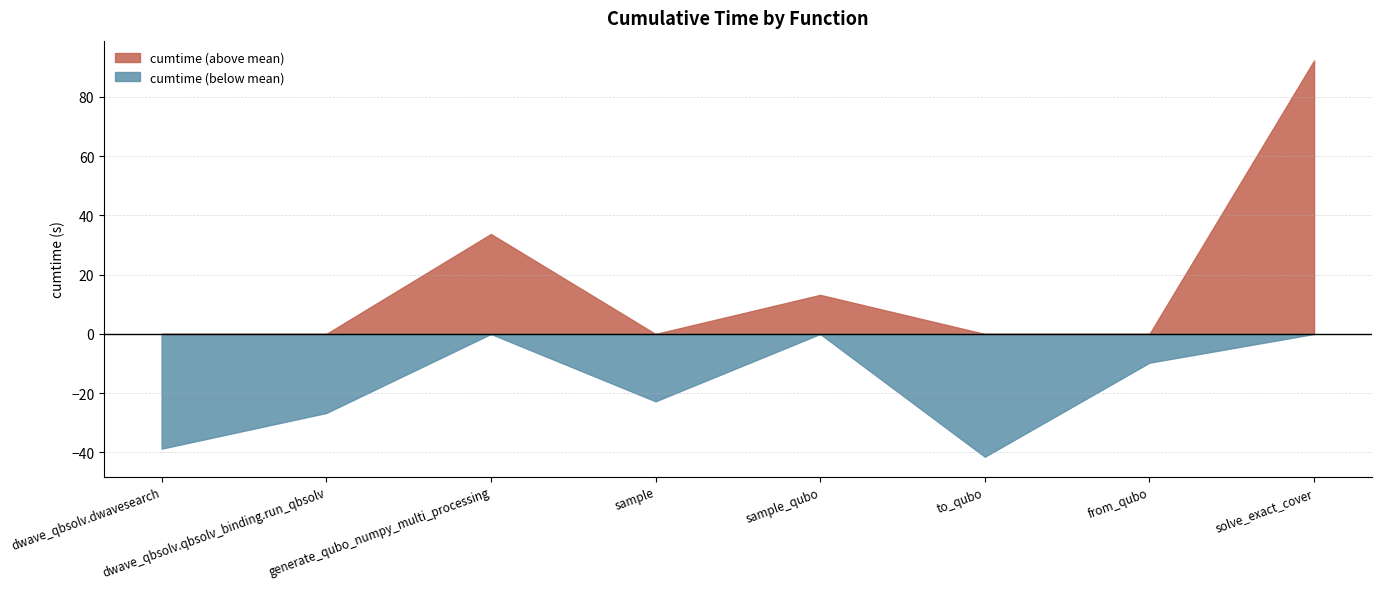

At which label is cumtime (below mean) closest to -20?

sample